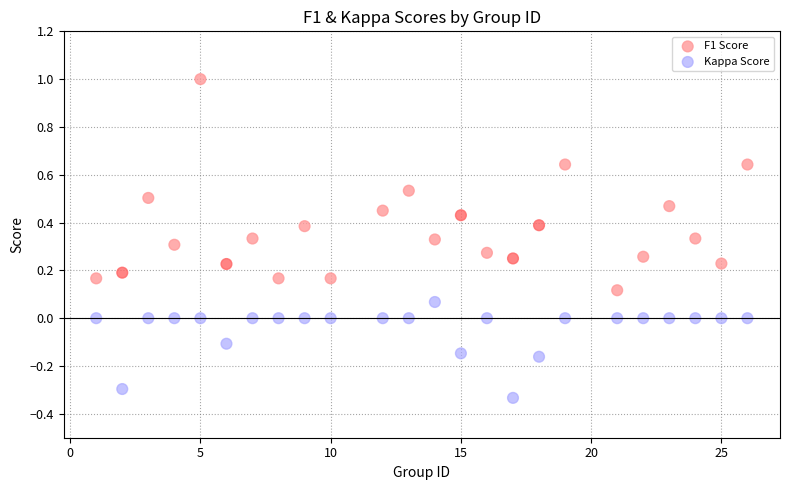

Across all data points, what is the range of Y values (max minus min)?

1.3